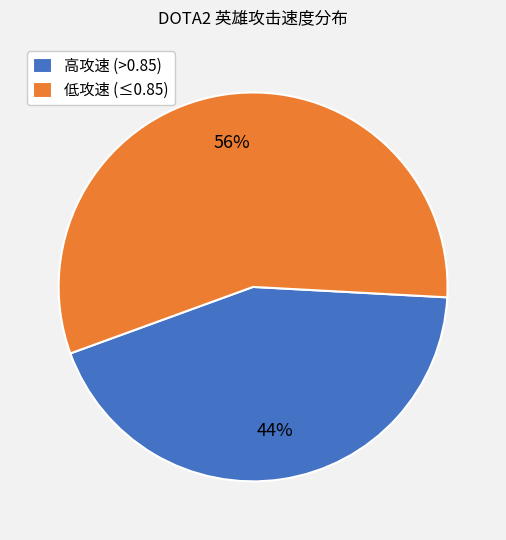

Is the sum of 低攻速 (≤0.85) and 高攻速 (>0.85) greater than half?

Yes